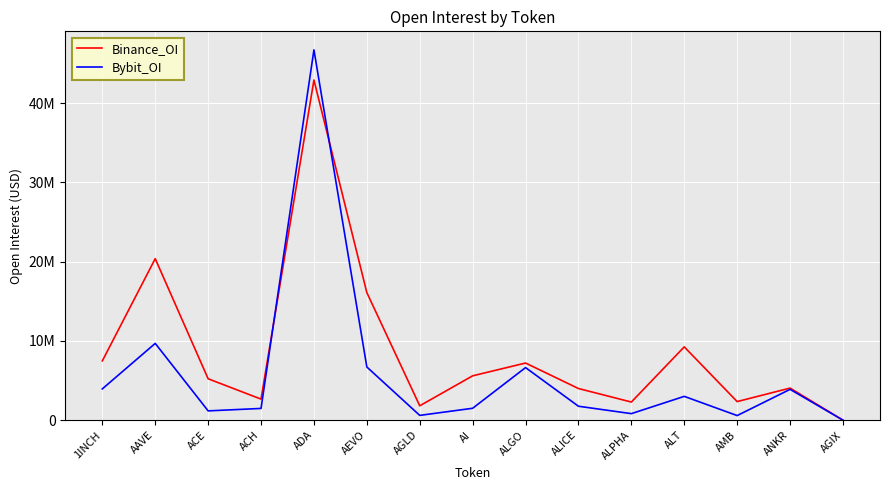

What is the value of the Bybit_OI point at the 4th from the left?

1480516